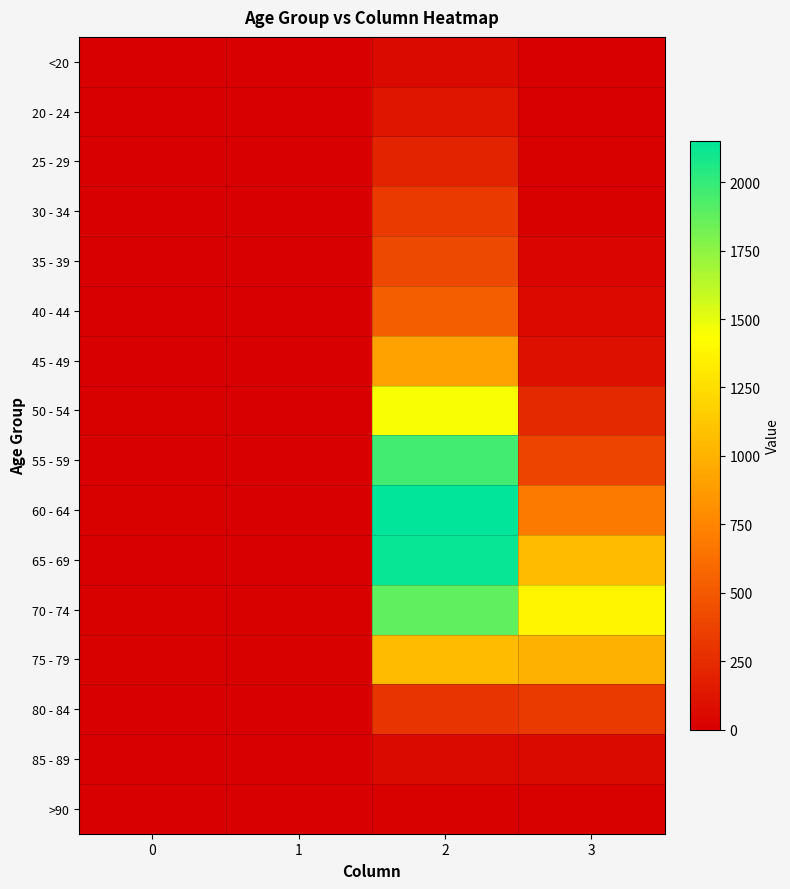

Which series changed the most between 0 and 3?

70 - 74